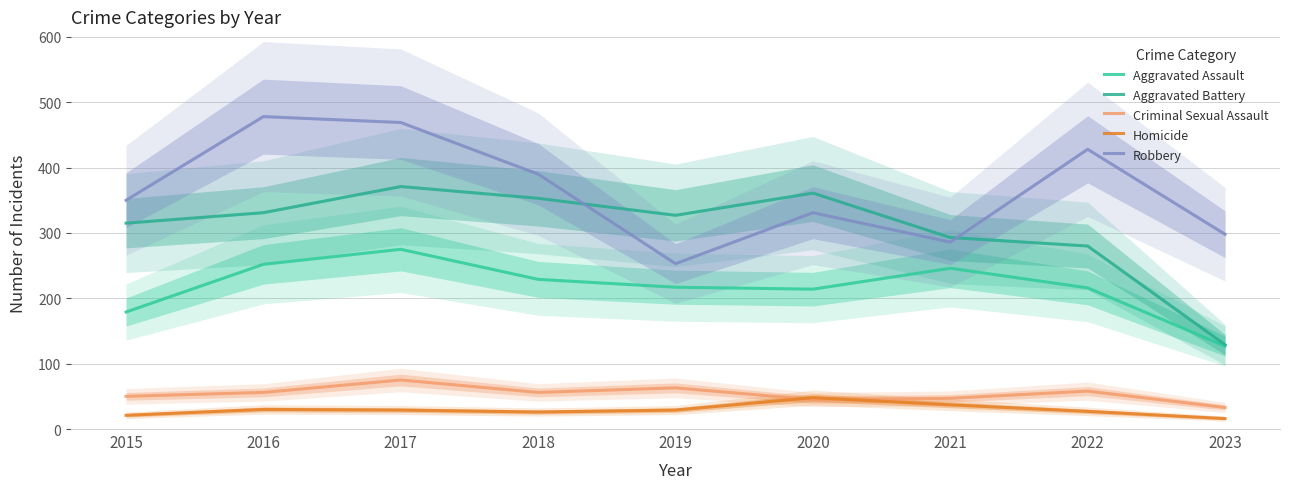

What is the sum of all Homicide values?

263